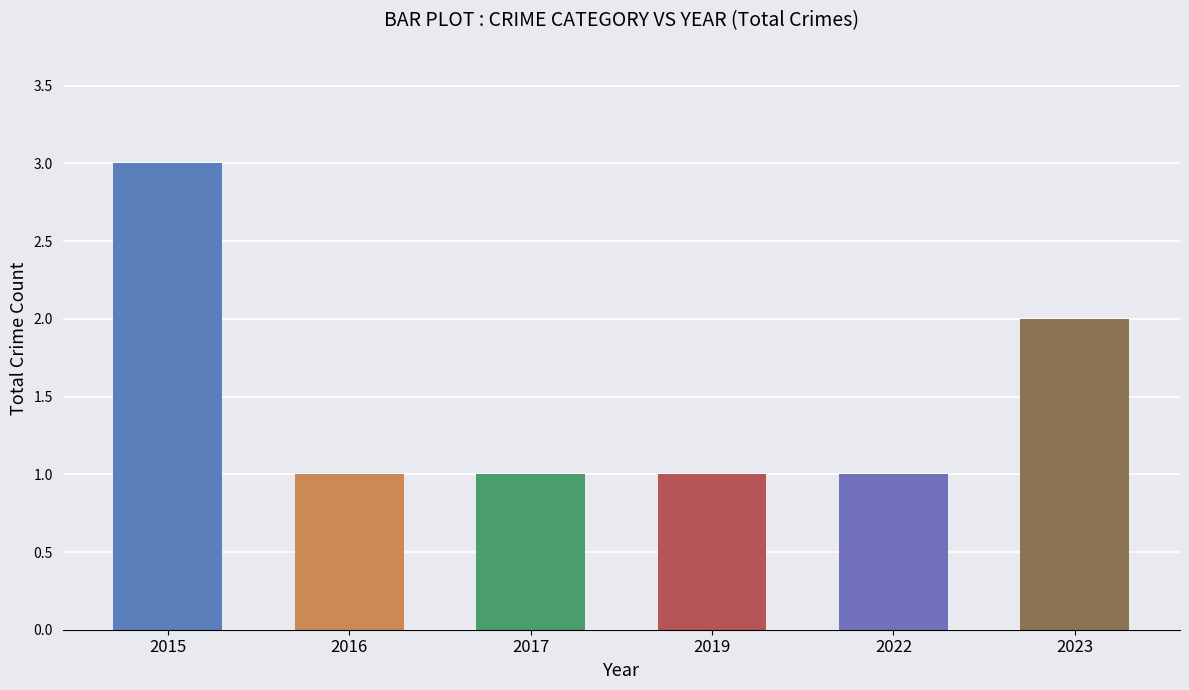

The value at 2016 is 1. True or false?

True